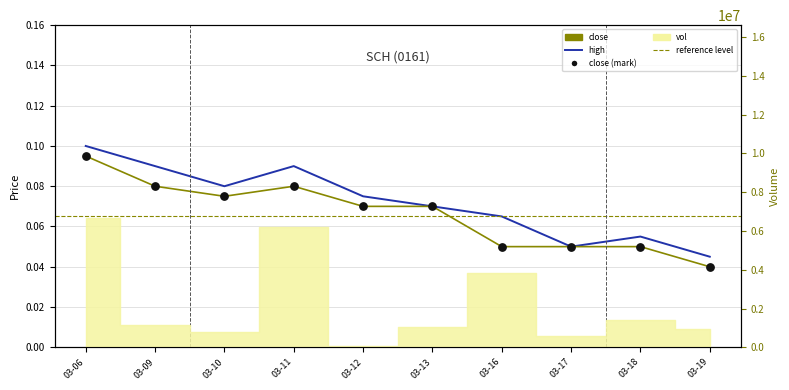

Which series has the largest Y range (max minus min)?

high